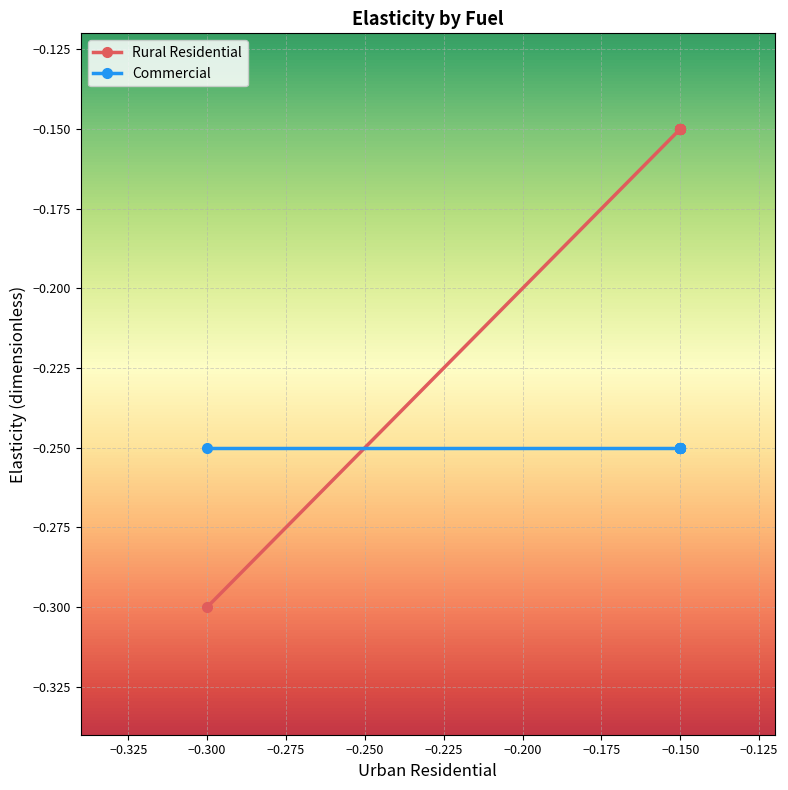

What is the sum of all Rural Residential values?

-1.6